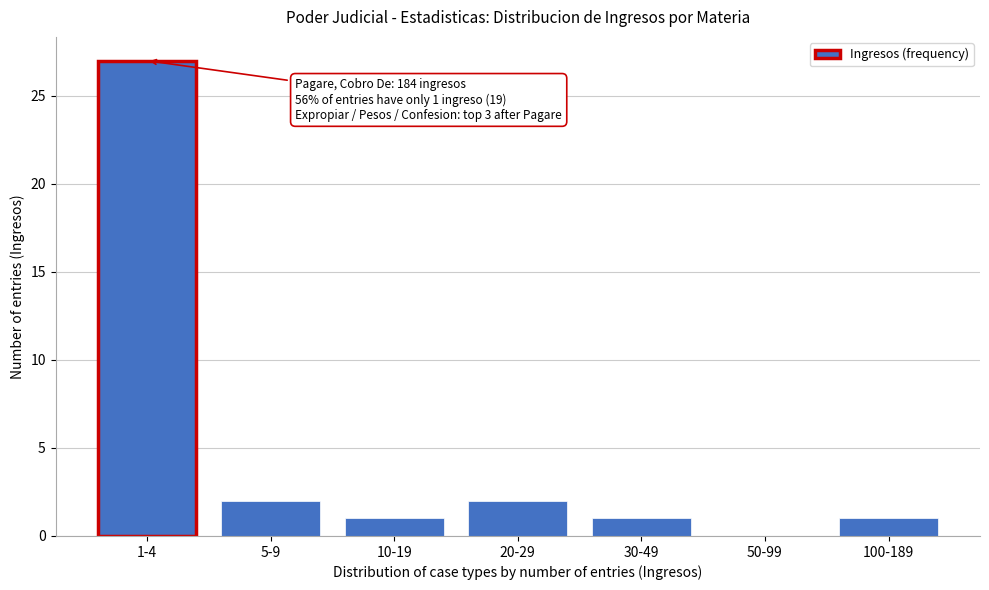

Reading left to right, what are all the values shown in this chart?

1-4=27	5-9=2	10-19=1	20-29=2	30-49=1	50-99=0	100-189=1